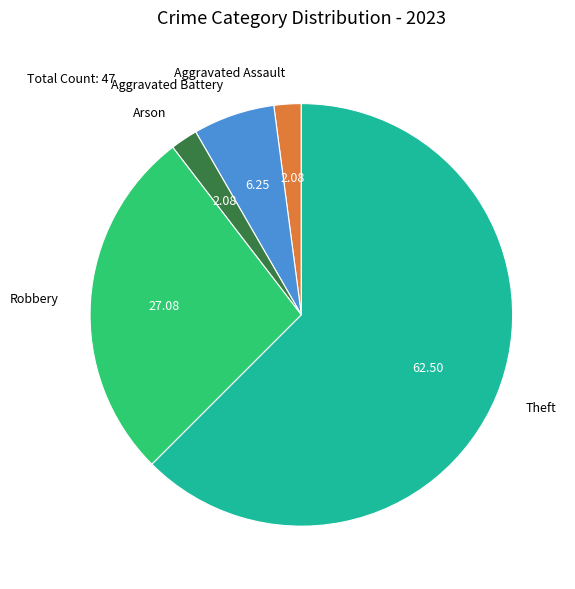

Does any single category account for the majority?

Yes